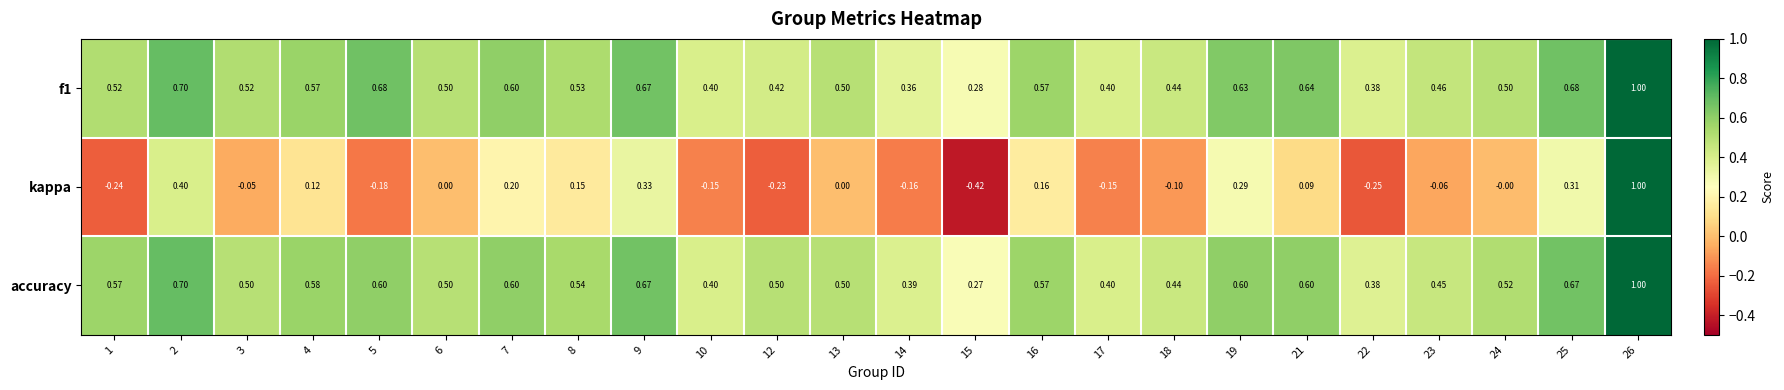

Which series has the largest range (max minus min)?

kappa